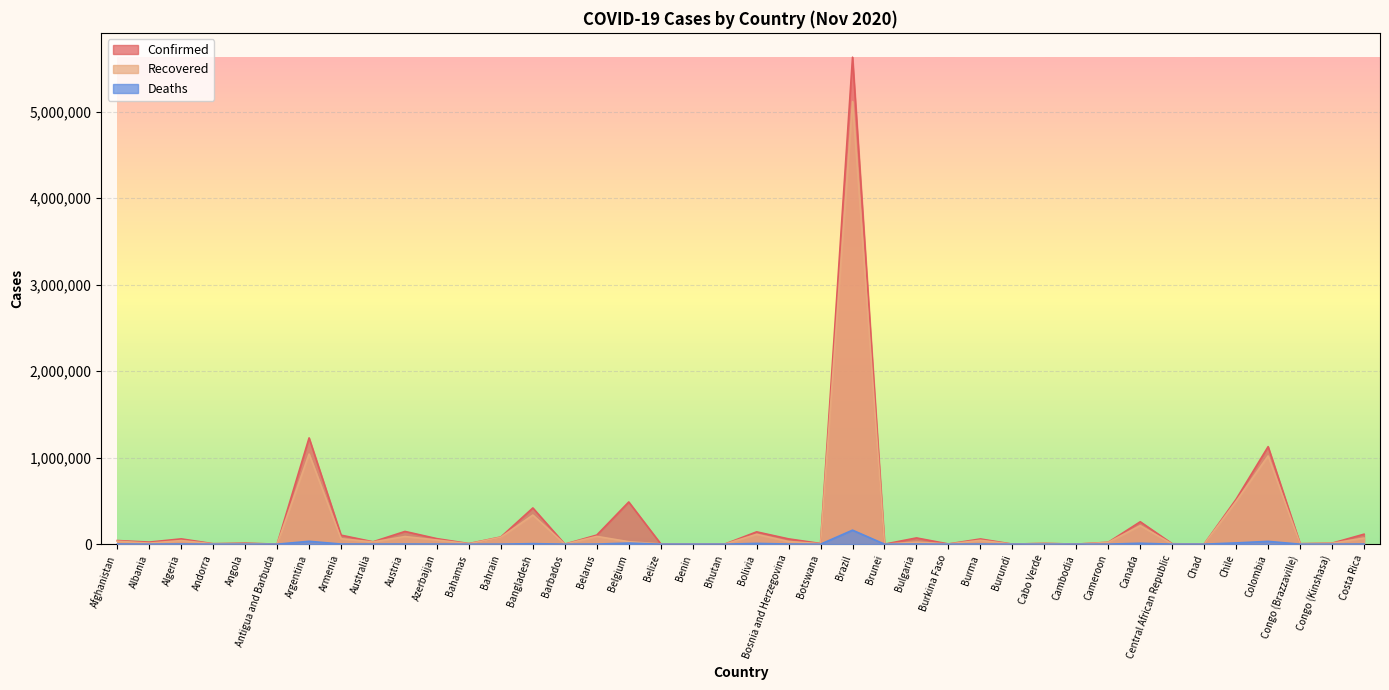

Which series has the largest total across all categories?

Confirmed